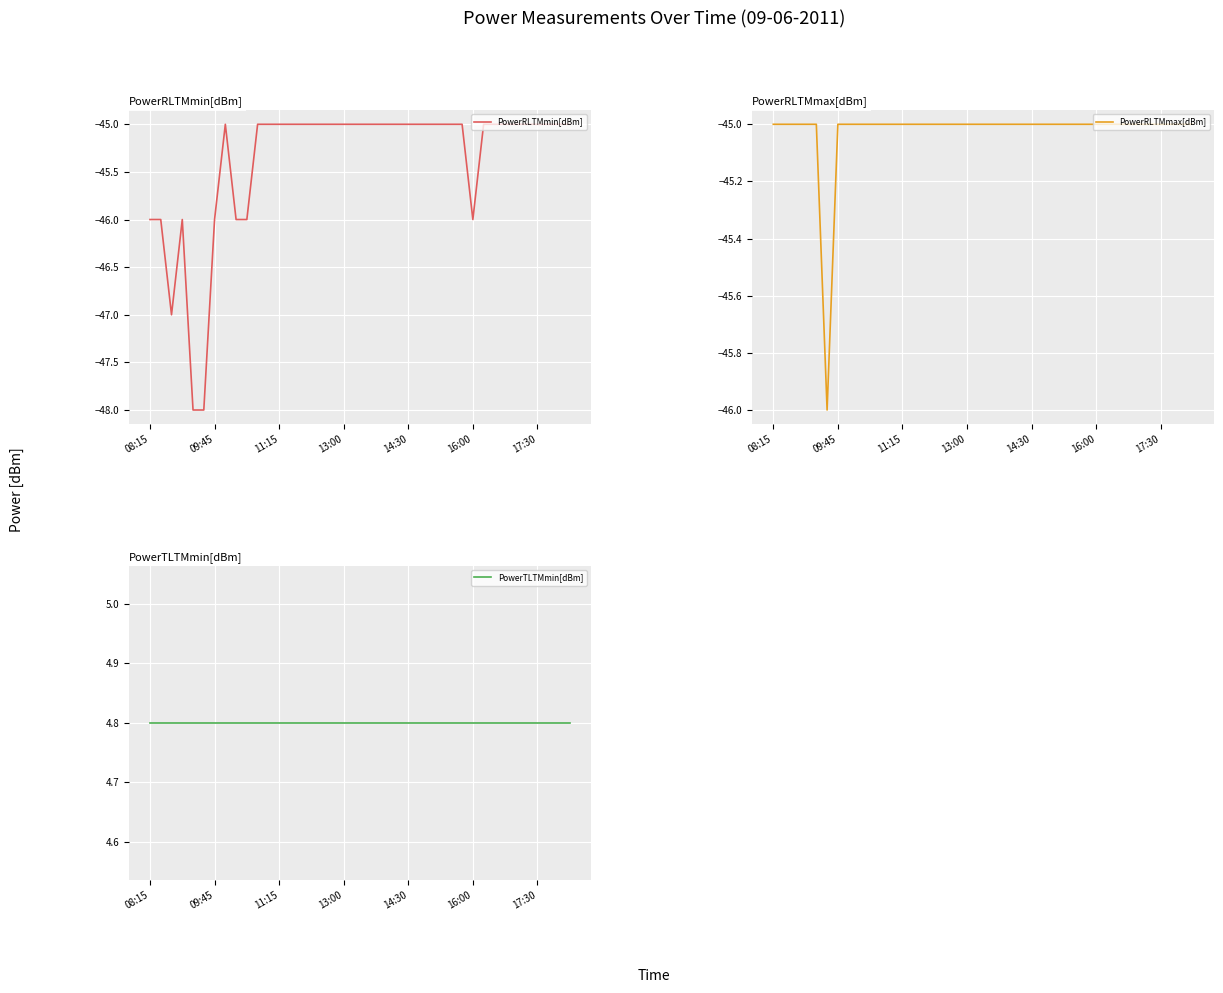

What is the greatest value displayed?

4.8